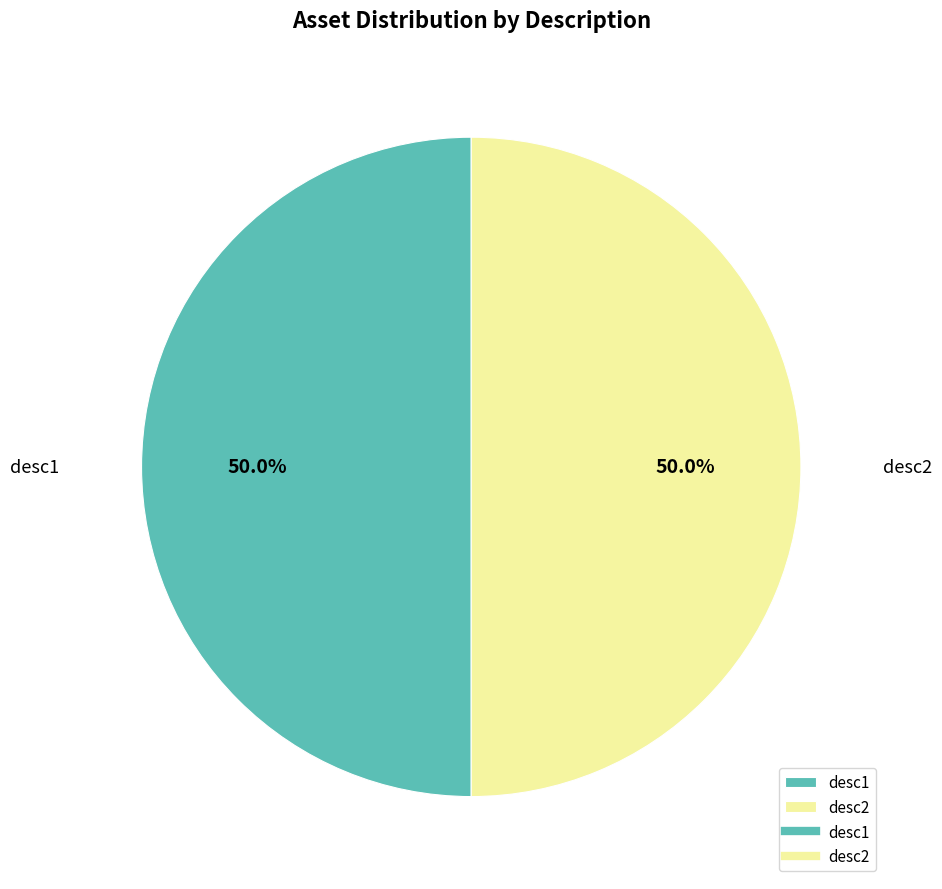

To the nearest percent, what percentage of the pie is desc2?

50%